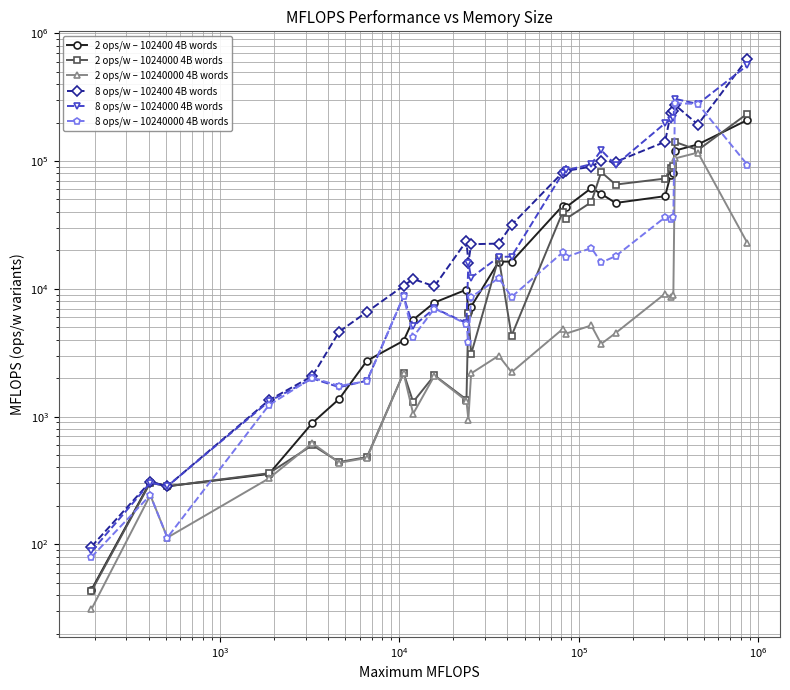

Which series has the largest total across all categories?

8 ops/w – 1024000 4B words